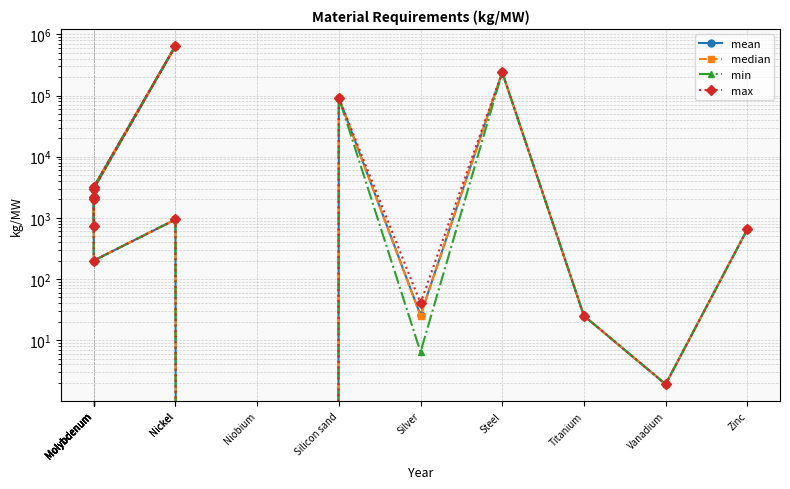

True or false: min and max intersect in this chart.

False